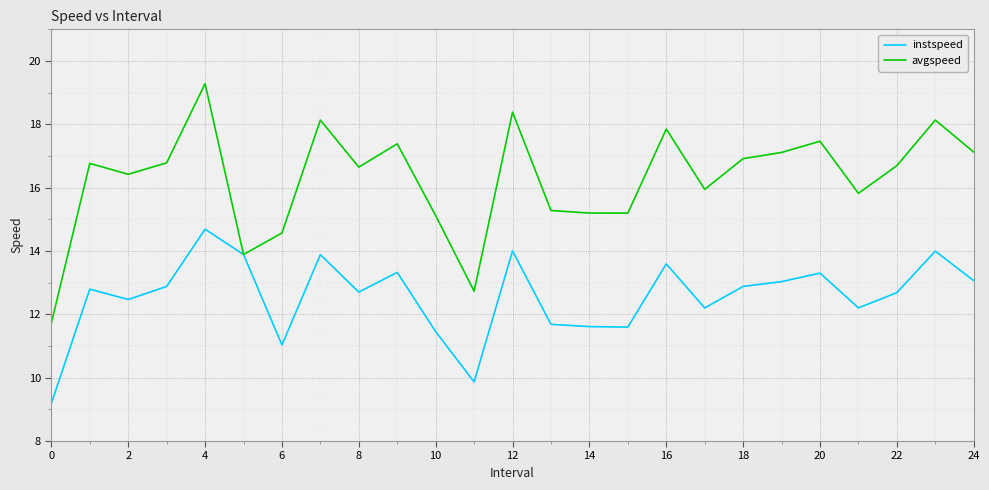

Which series has the widest spread of values?

avgspeed